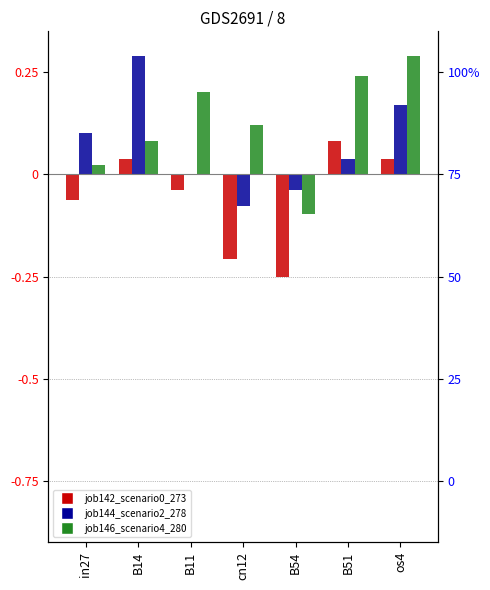

Rank the categories by job146_scenario4_280 value from highest to lowest.

os4, B51, B11, cn12, B14, in27, B54